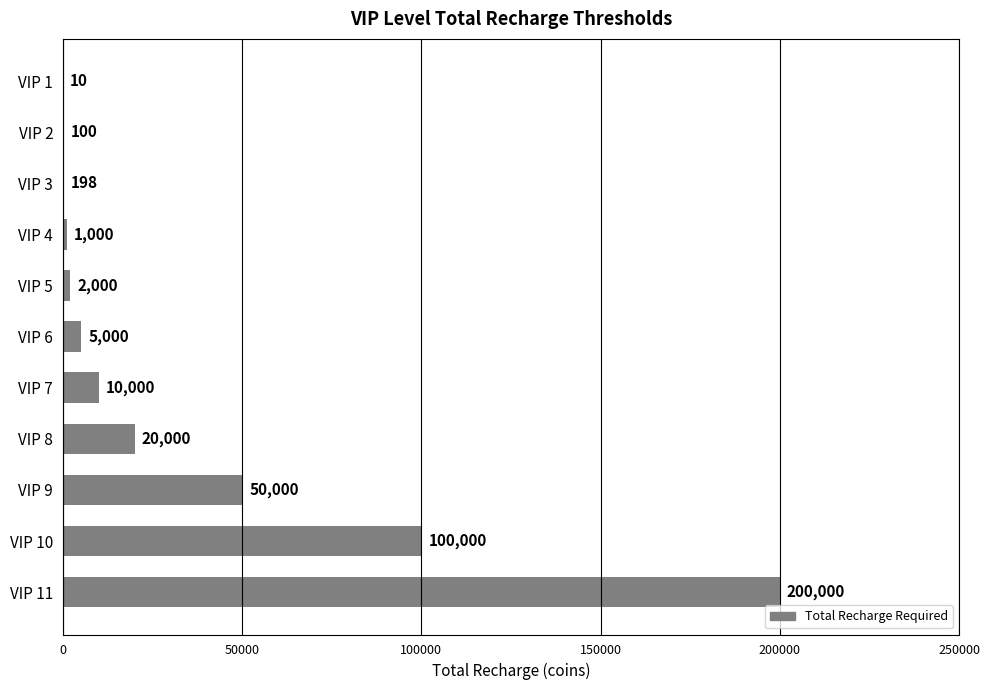

What is the sum of the values at VIP 10 and VIP 4?

101000